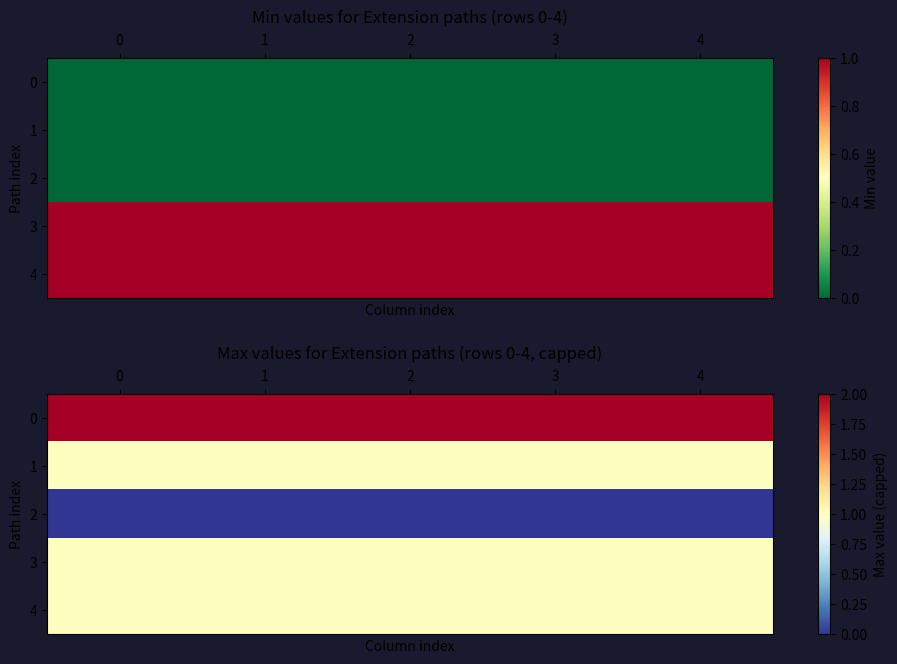

What is the difference between the highest and lowest values at 0?

2